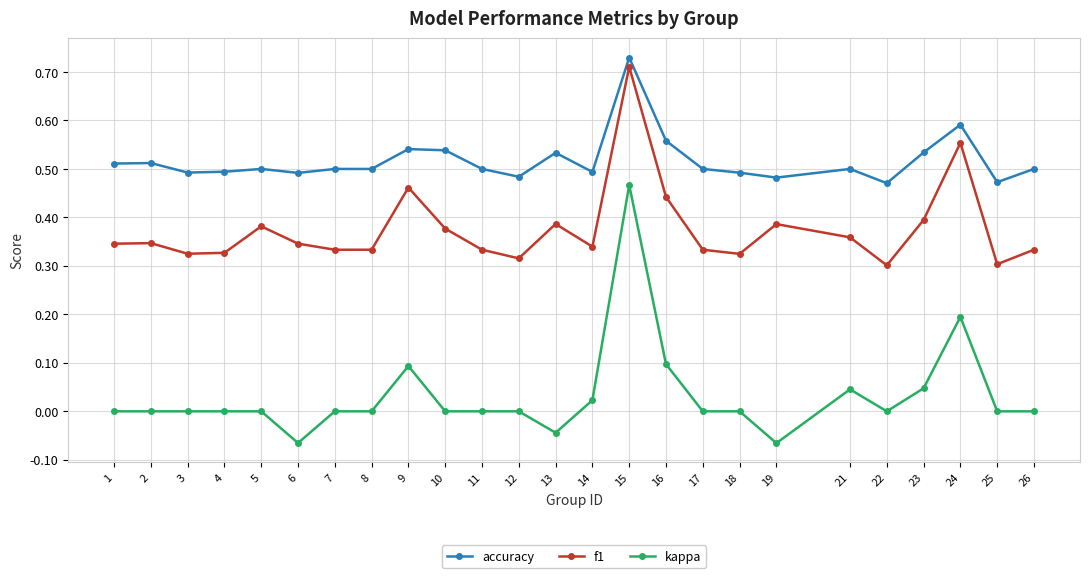

Rank the series by their maximum value, from highest to lowest.

accuracy, f1, kappa